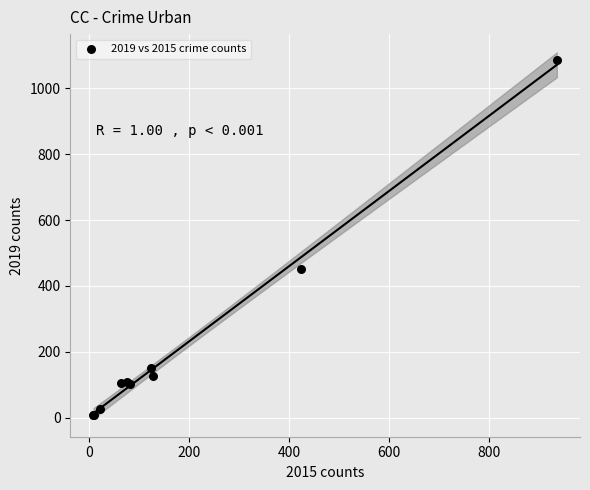

What Y value in the scatter plot is closest to 547?

450